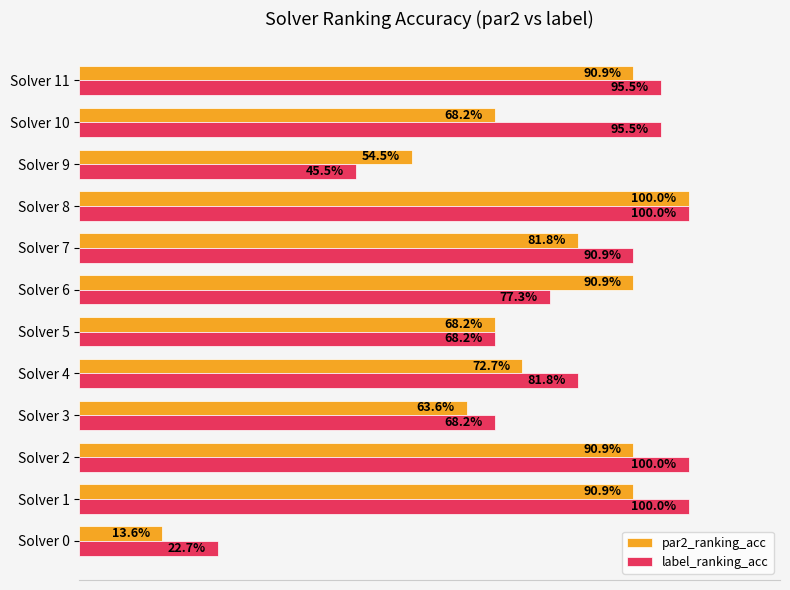

What are all the series names shown in the legend?

par2_ranking_acc, label_ranking_acc